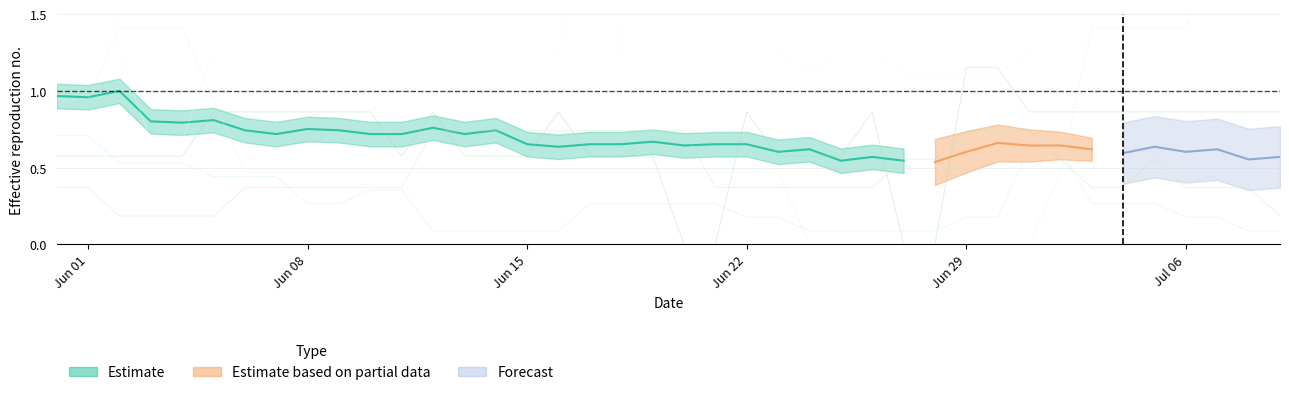

How many lines are shown in the chart?

5